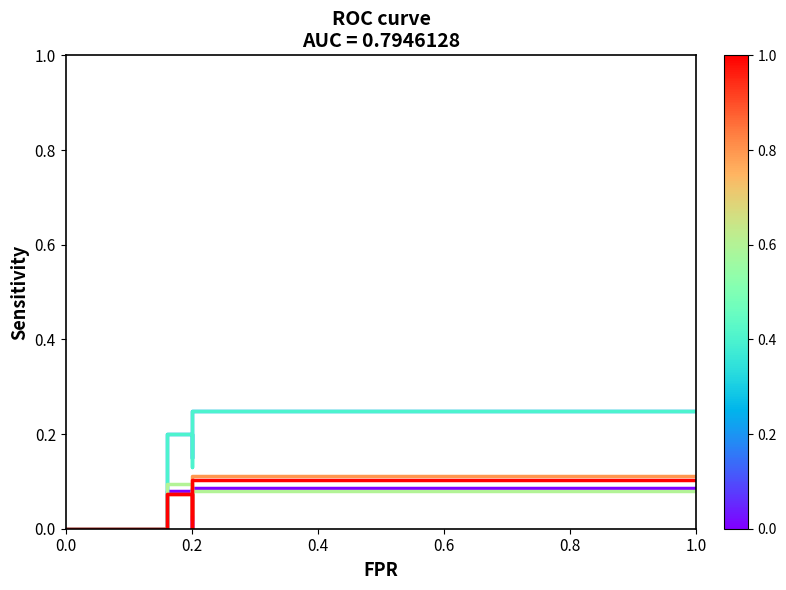

True or false: job129_scenario0_247 and job124_scenario1_238 cross at least once.

False